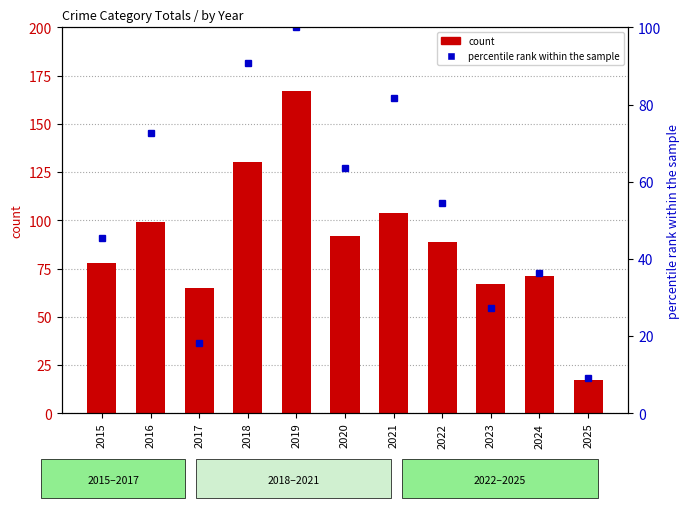

What is the difference between the maximum and minimum values in the count series?

150.0